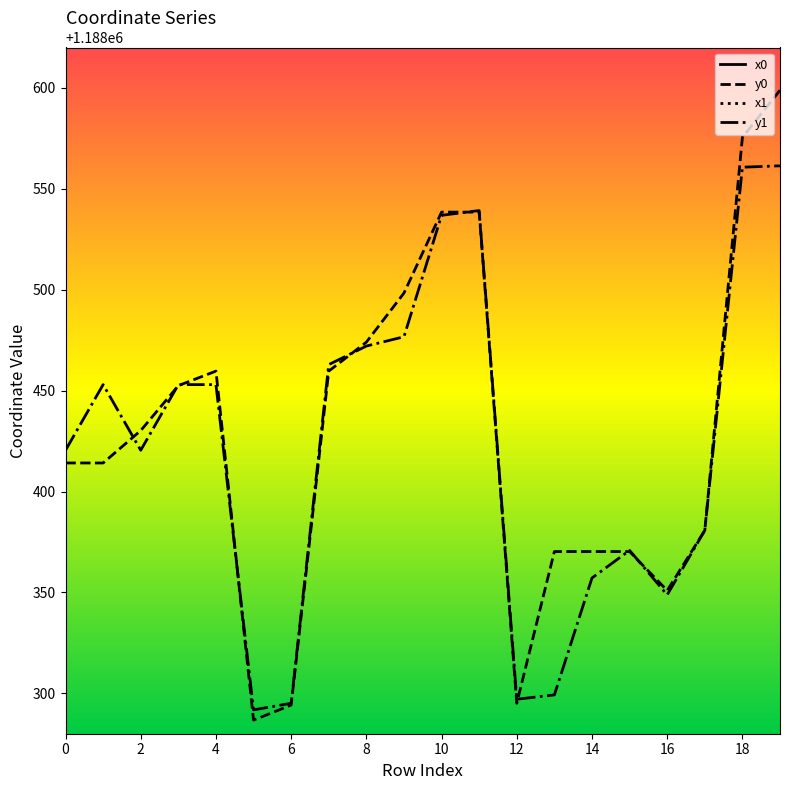

What is the highest value of the y1 series?

1188561.4